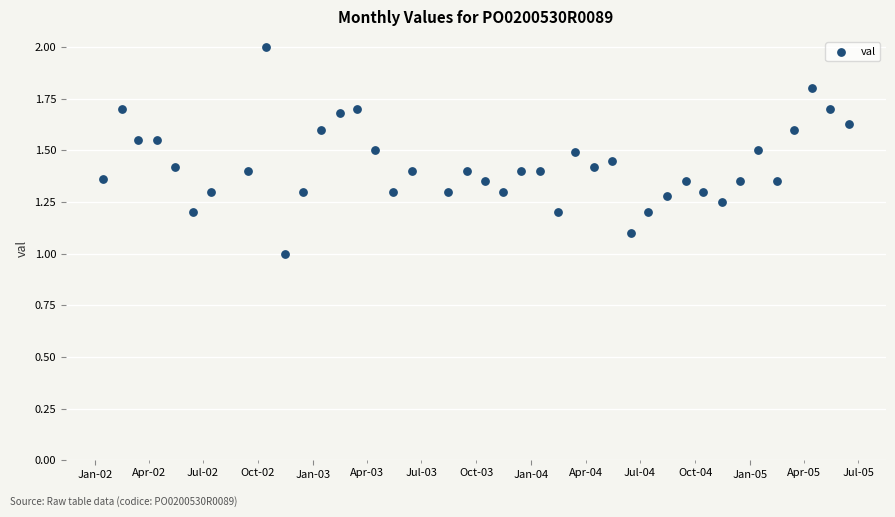

What is the range of X values (max minus min)?

1247.0